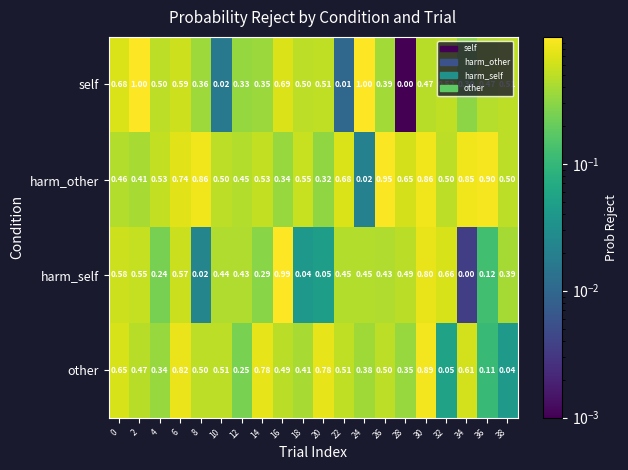

Which series has the largest range (max minus min)?

self